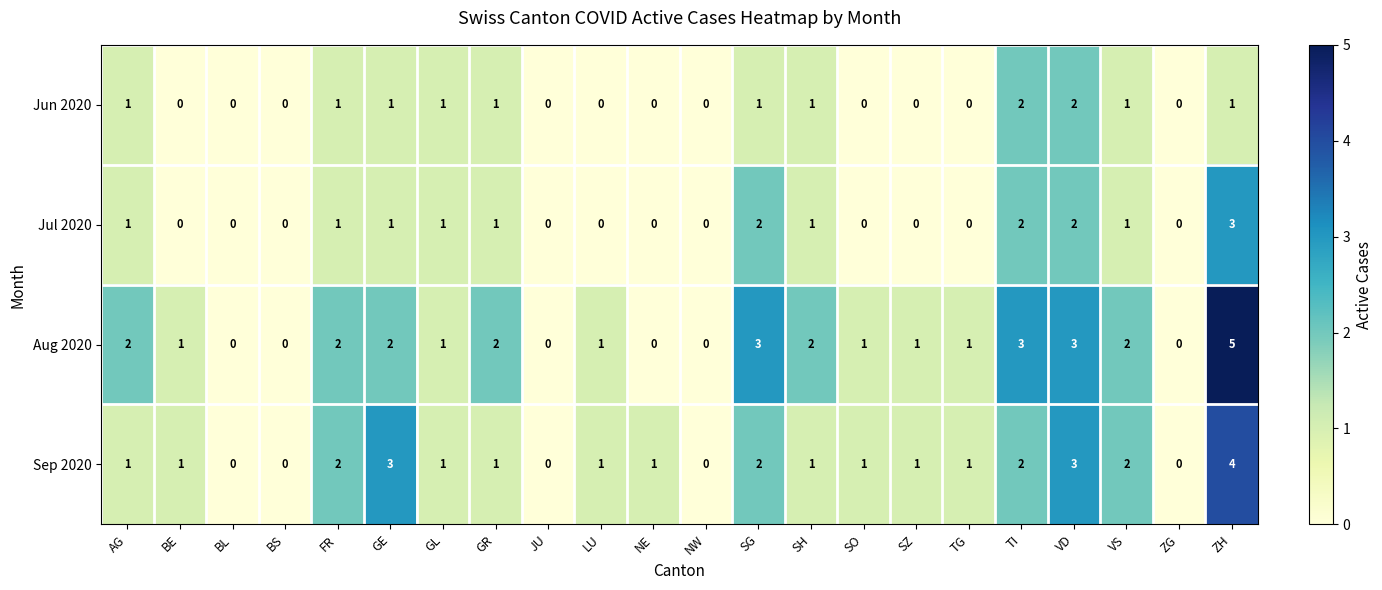

How many data points in Jun 2020 are less than 1?

11